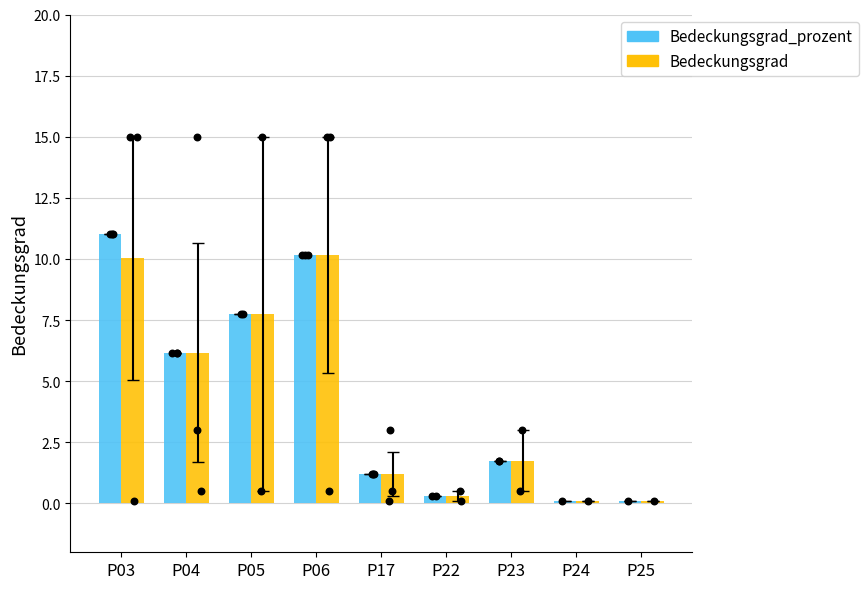

Is the value of Bedeckungsgrad_prozent at P06 greater than the value of Bedeckungsgrad at P04?

Yes